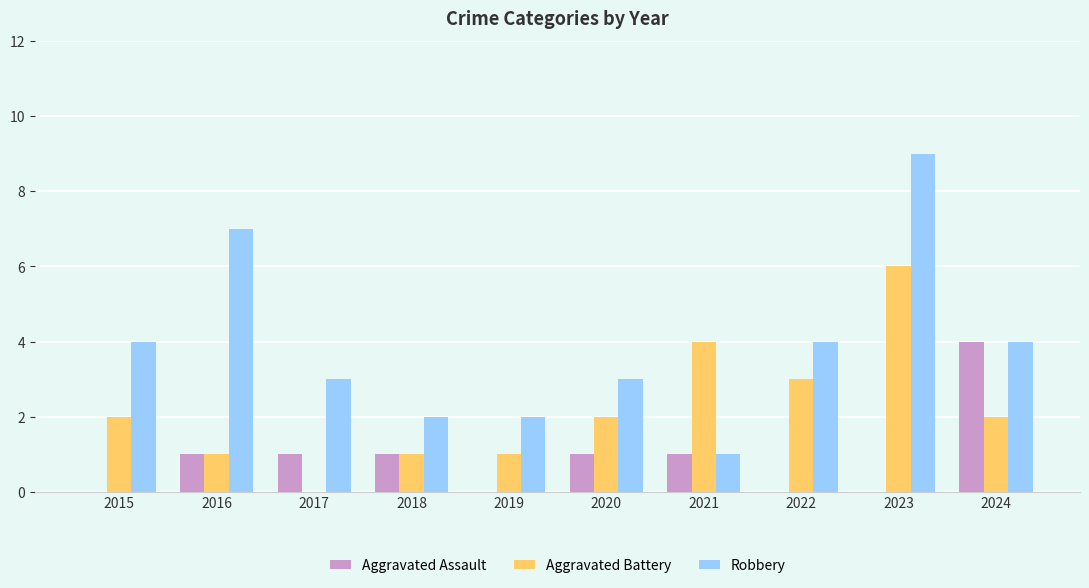

Which series has the largest range (max minus min)?

Robbery